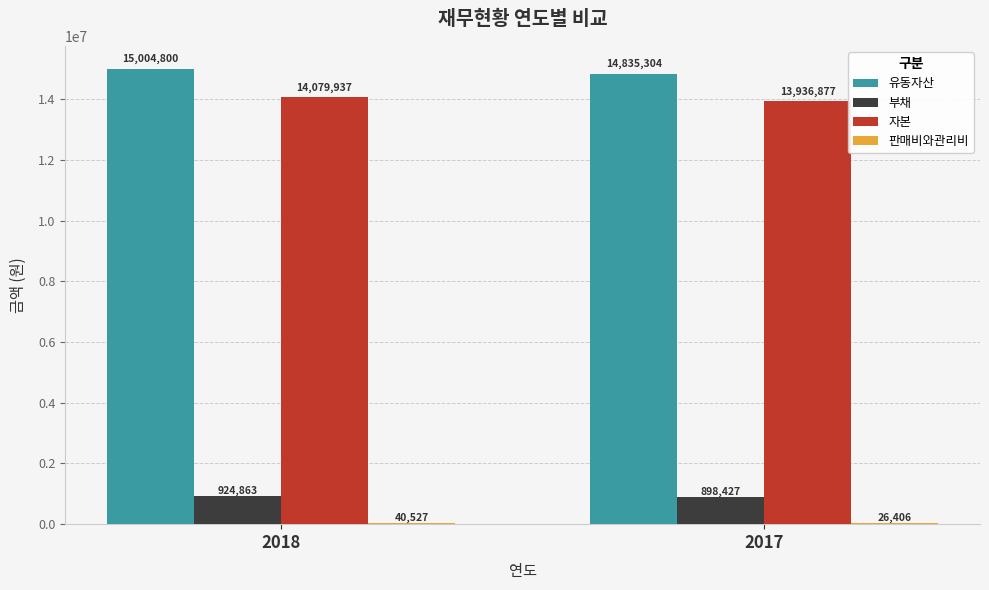

Which category has the highest value in the 유동자산 series?

2018